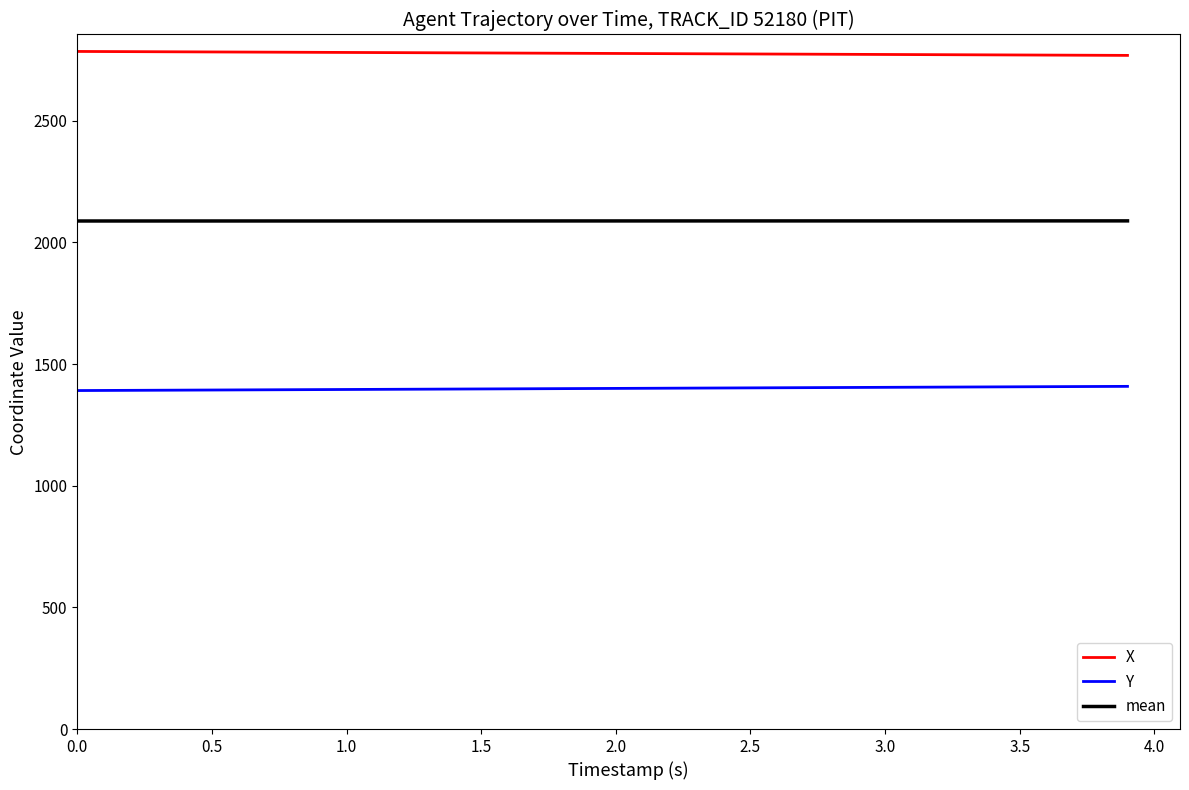

At how many categories does at least one series exceed 2292?

40